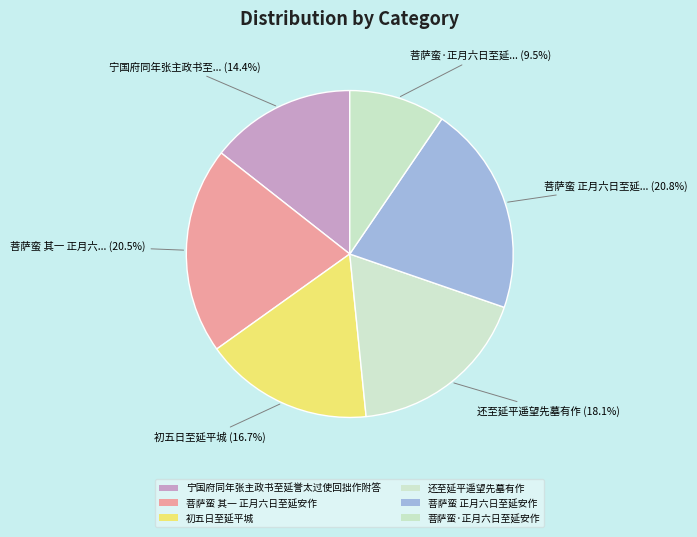

How many segments does this pie chart have?

6